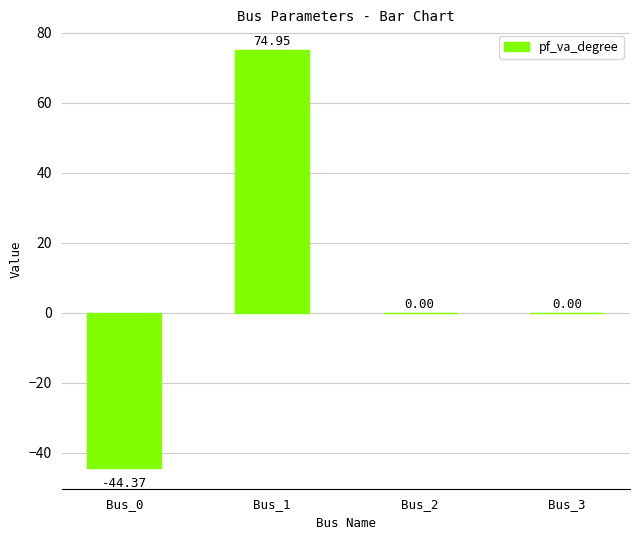

Count the number of categories in the chart.

4